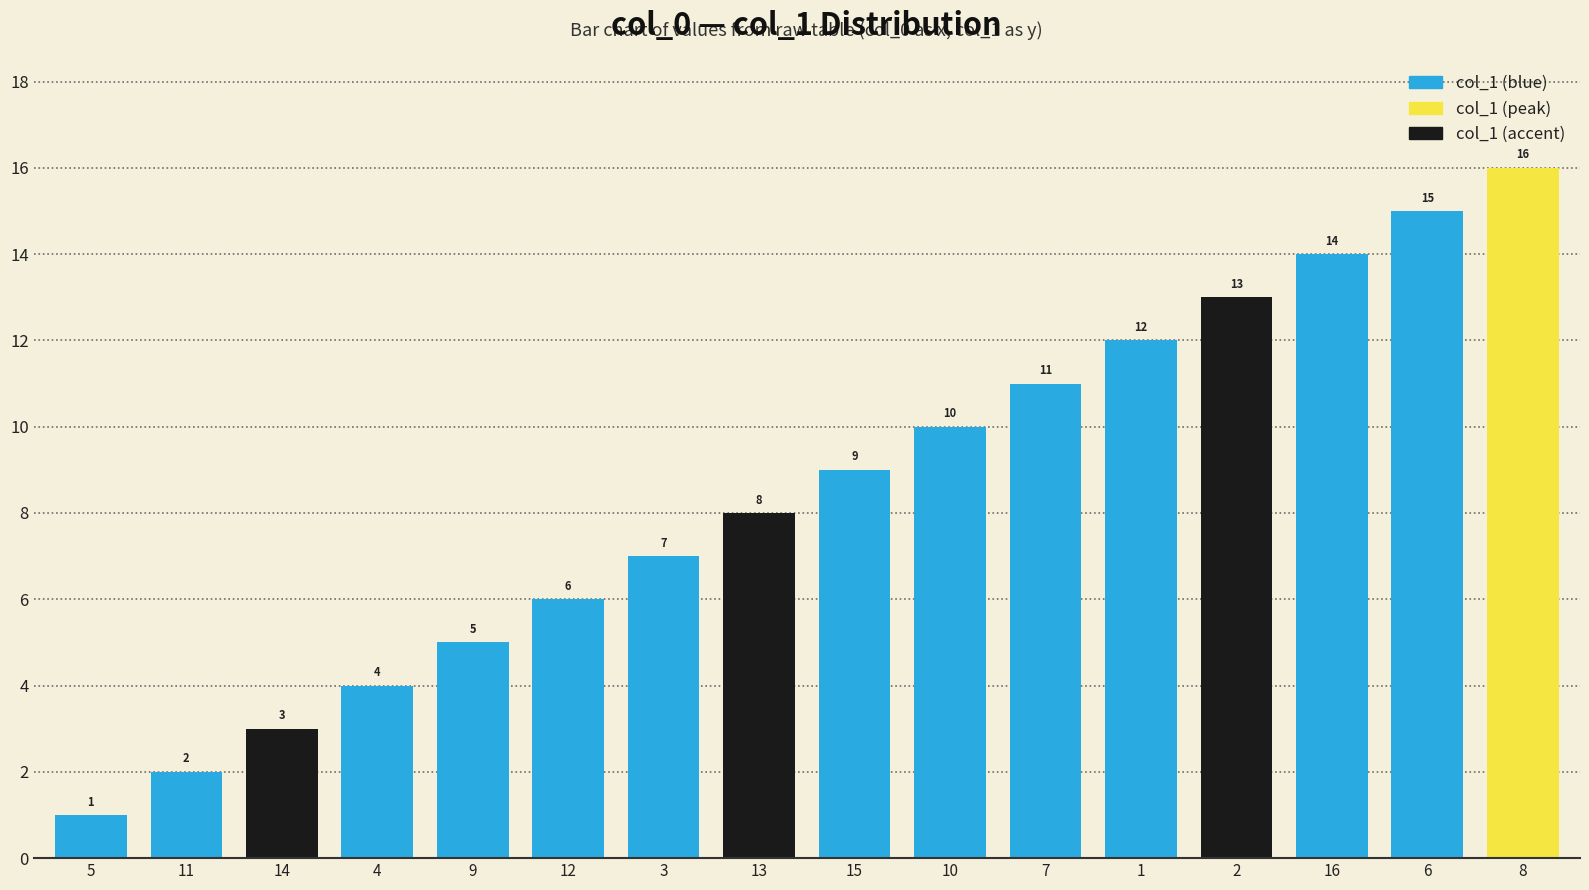

What is the minimum value shown in the chart?

1